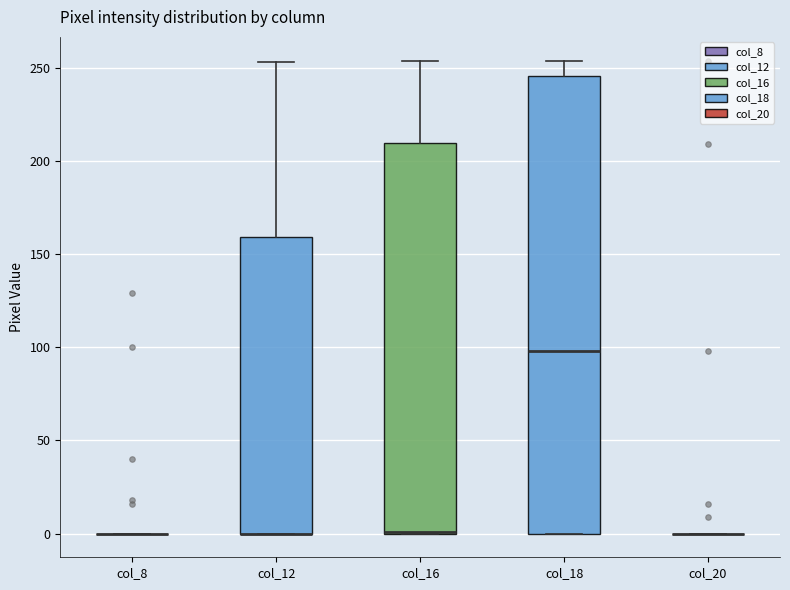

Reading left to right, transcribe this box plot: for each box, give where its median line is, the range the box spans, and where its two whiskers end, as read against the y-axis. The values are not printed on the chart, so give them approximately, as read against the axis.

col_8: box collapsed to a line at 0, whiskers 0 to 0
col_12: median 0 (drawn on the box's lower edge), box 0 to 160, whiskers 0 to 255
col_16: median 0 (drawn on the box's lower edge), box 0 to 210, whiskers 0 to 255
col_18: median 100, box 0 to 245, whiskers 0 to 255
col_20: box collapsed to a line at 0, whiskers 0 to 0